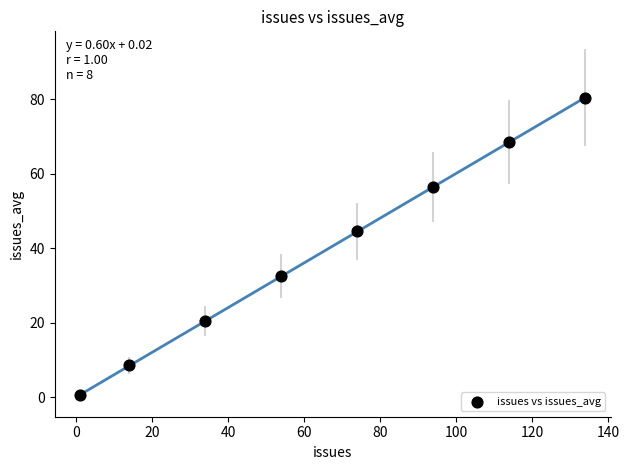

What is the range of Y values (max minus min)?

80.0